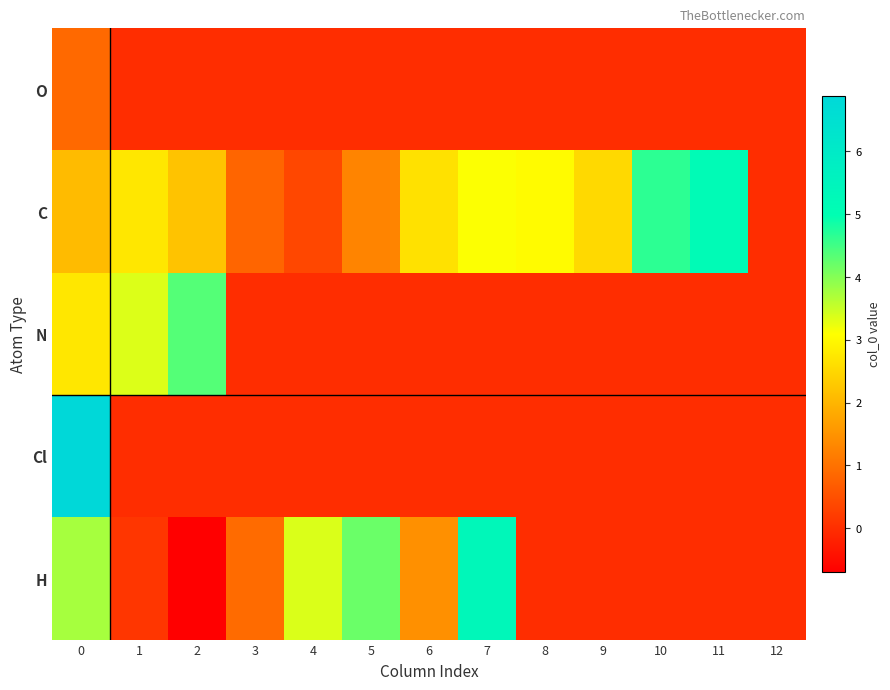

Reading left to right, transcribe all the data shown in this chart.

O: 0=0.9	1=0.0	2=0.0	3=0.0	4=0.0	5=0.0	6=0.0	7=0.0	8=0.0	9=0.0	10=0.0	11=0.0	12=0.0
C: 0=2.1	1=2.7	2=2.2	3=0.8	4=0.4	5=1.3	6=2.7	7=3.1	8=3.0	9=2.5	10=4.7	11=5.2	12=0.0
N: 0=2.7	1=3.3	2=4.4	3=0.0	4=0.0	5=0.0	6=0.0	7=0.0	8=0.0	9=0.0	10=0.0	11=0.0	12=0.0
Cl: 0=6.9	1=0.0	2=0.0	3=0.0	4=0.0	5=0.0	6=0.0	7=0.0	8=0.0	9=0.0	10=0.0	11=0.0	12=0.0
H: 0=3.8	1=0.1	2=-0.7	3=0.9	4=3.4	5=4.2	6=1.5	7=5.3	8=0.0	9=0.0	10=0.0	11=0.0	12=0.0